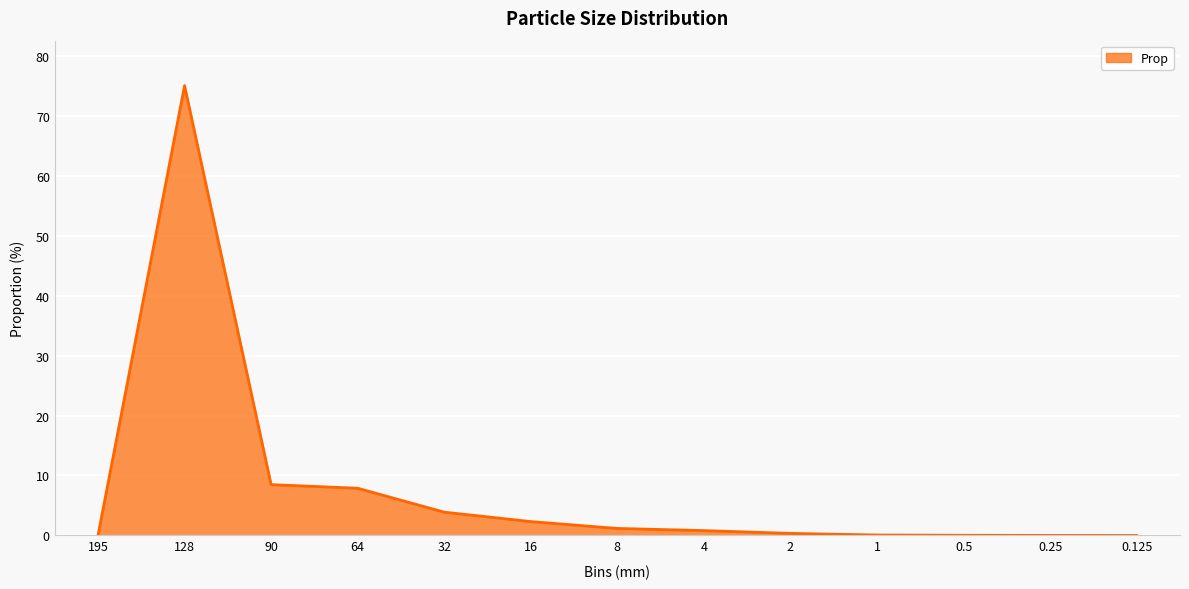

What is the greatest value displayed?

75.0